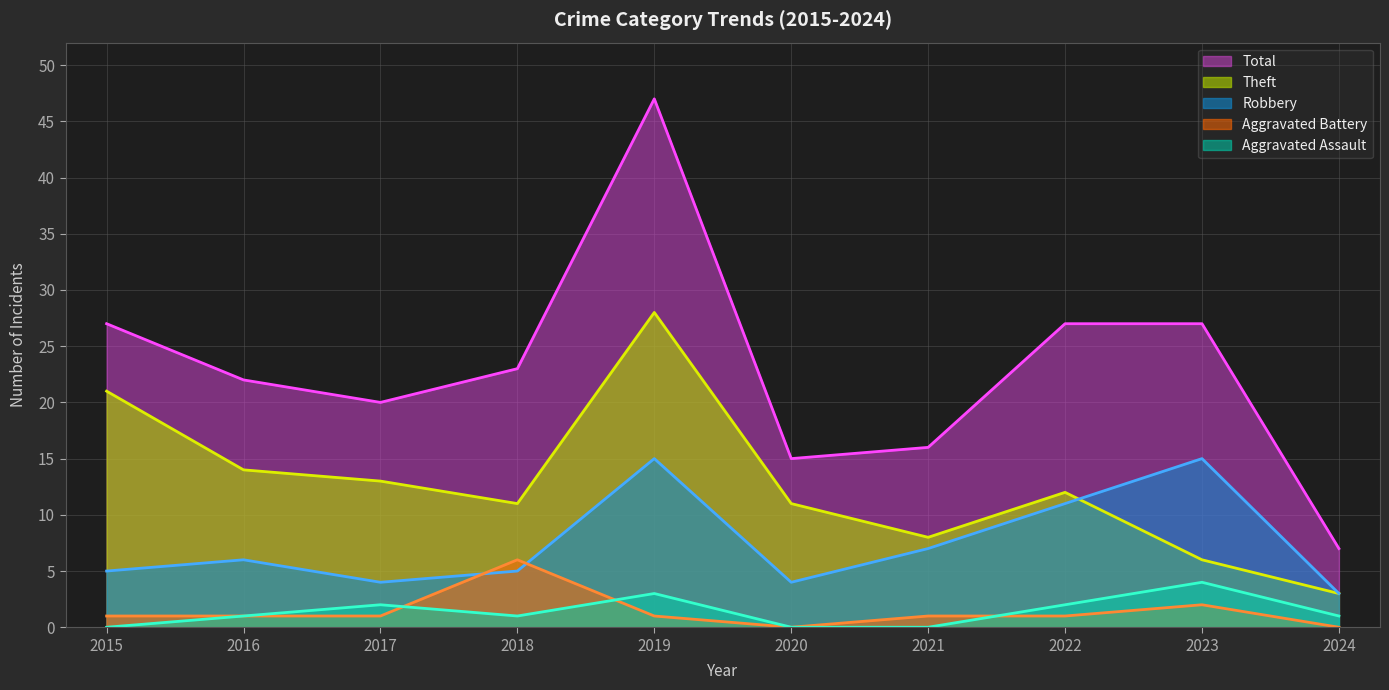

Reading left to right, list all the values displayed in this chart.

Aggravated Assault: 2015=0	2016=1	2017=2	2018=1	2019=3	2020=0	2021=0	2022=2	2023=4	2024=1
Aggravated Battery: 2015=1	2016=1	2017=1	2018=6	2019=1	2020=0	2021=1	2022=1	2023=2	2024=0
Robbery: 2015=5	2016=6	2017=4	2018=5	2019=15	2020=4	2021=7	2022=11	2023=15	2024=3
Theft: 2015=21	2016=14	2017=13	2018=11	2019=28	2020=11	2021=8	2022=12	2023=6	2024=3
Total: 2015=27	2016=22	2017=20	2018=23	2019=47	2020=15	2021=16	2022=27	2023=27	2024=7